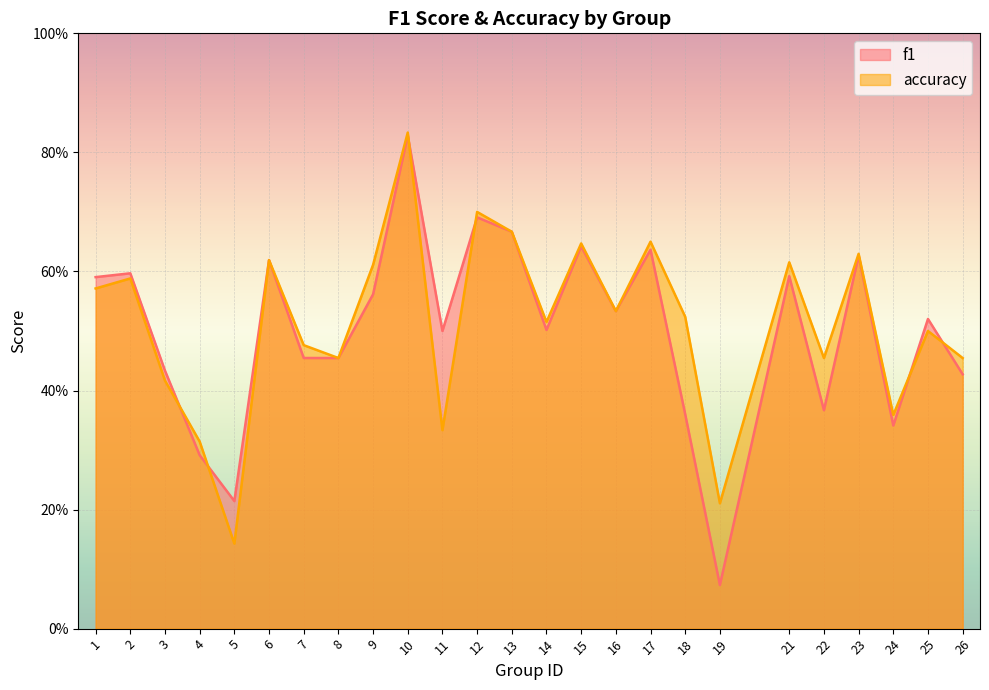

What are all the series names shown in the legend?

f1, accuracy